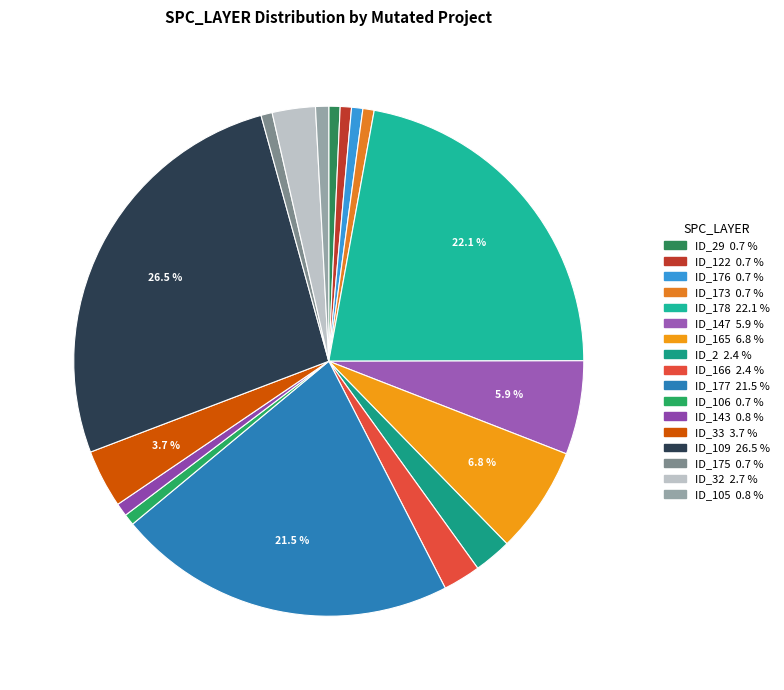

How many segments does this pie chart have?

17